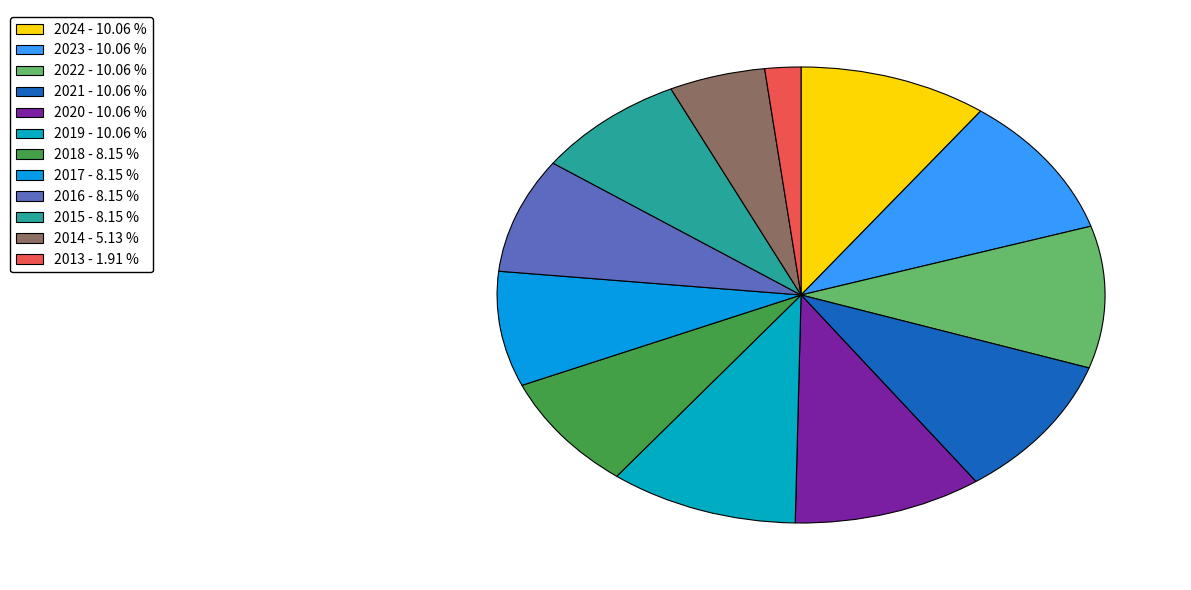

Is there any slice that represents more than half of the pie?

No